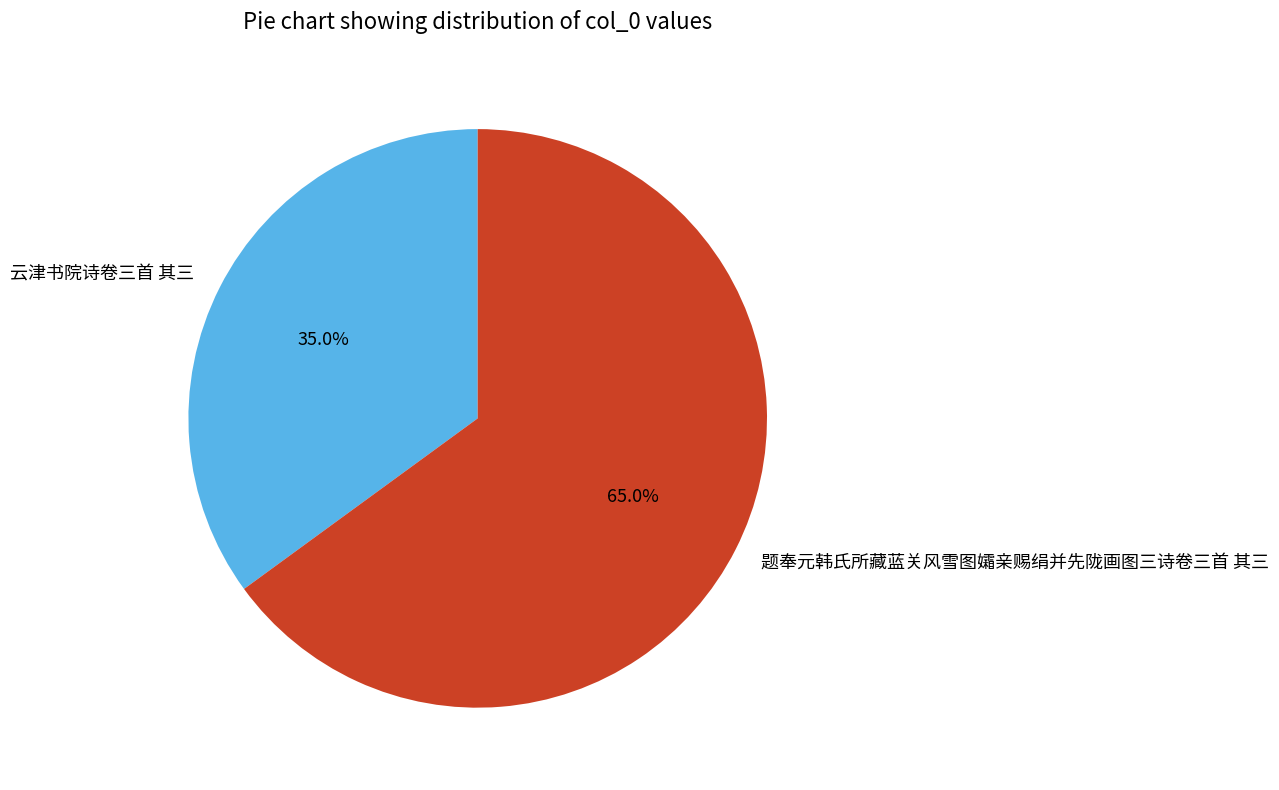

Which category accounts for the majority?

题奉元韩氏所藏蓝关风雪图孀亲赐绢并先陇画图三诗卷三首 其三